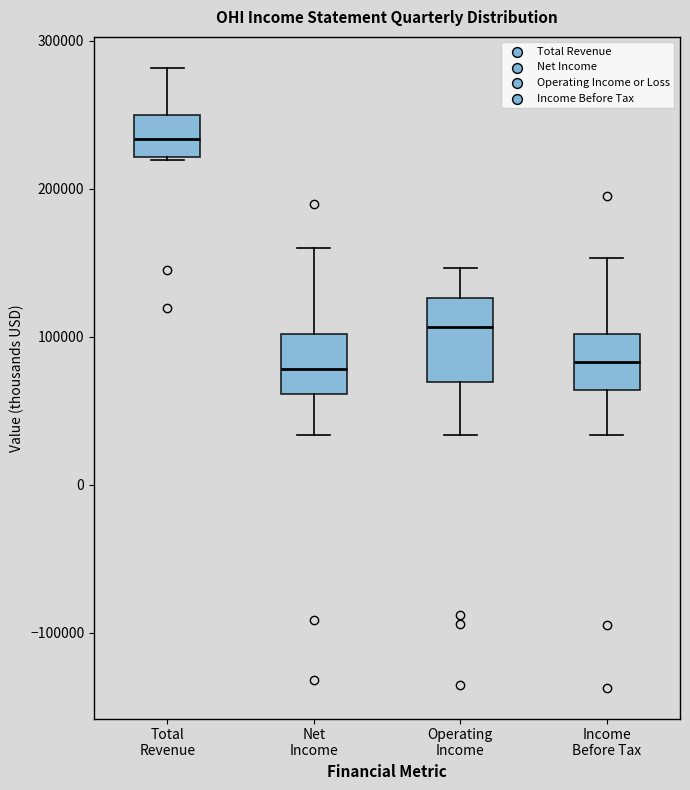

Where does the median line of the box for Income Before Tax sit on the y-axis? The values are not printed on the chart, so give them approximately, as read against the axis.

80000